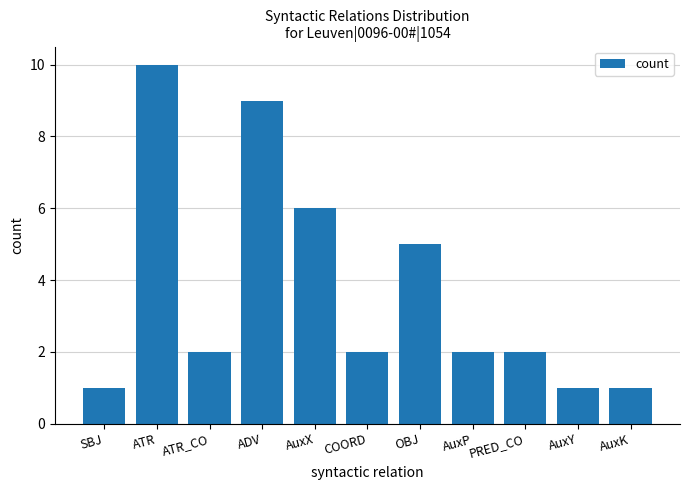

Reading right to left, extract all data points from this chart.

1	1	2	2	5	2	6	9	2	10	1